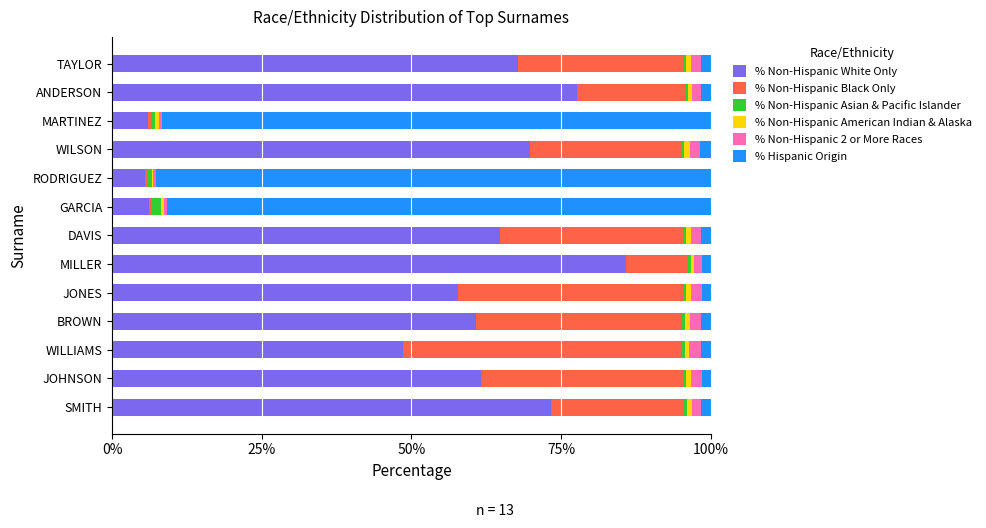

What is the sum of all % Non-Hispanic White Only values?

685.2